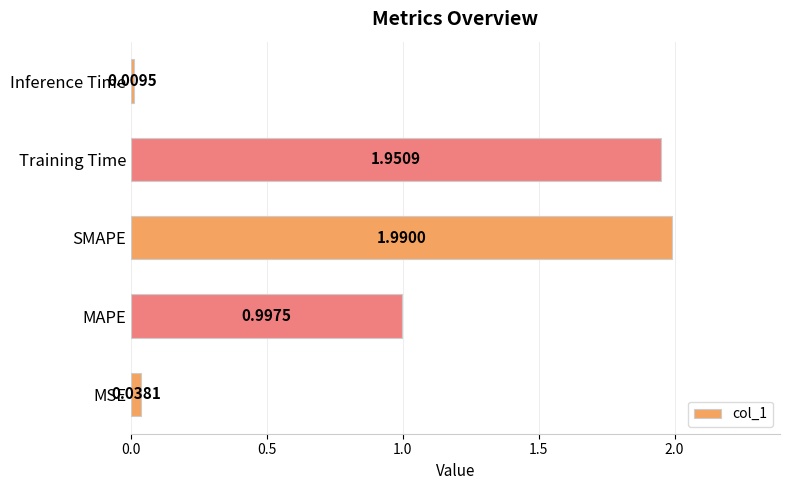

At which label is the value closest to 0?

Inference Time